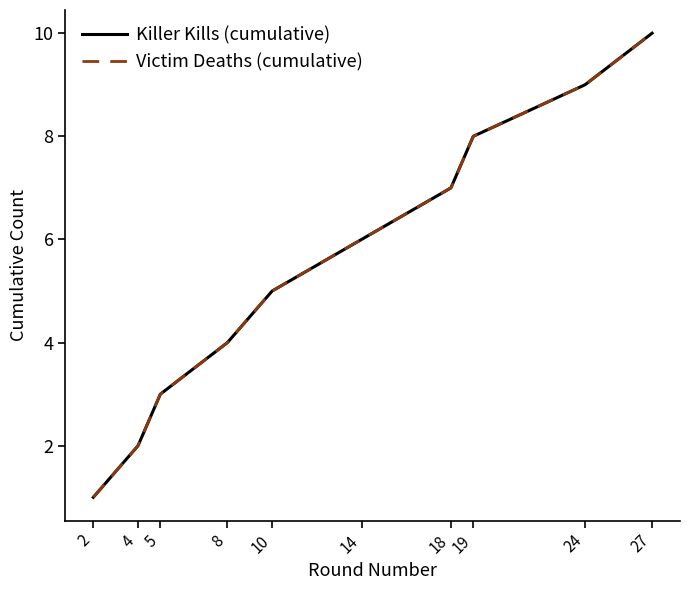

Does the chart have visible grid lines?

No